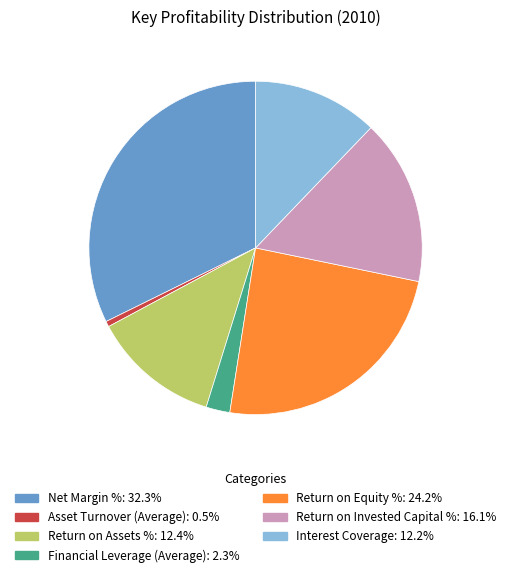

Is the sum of Return on Equity % and Interest Coverage greater than half?

No